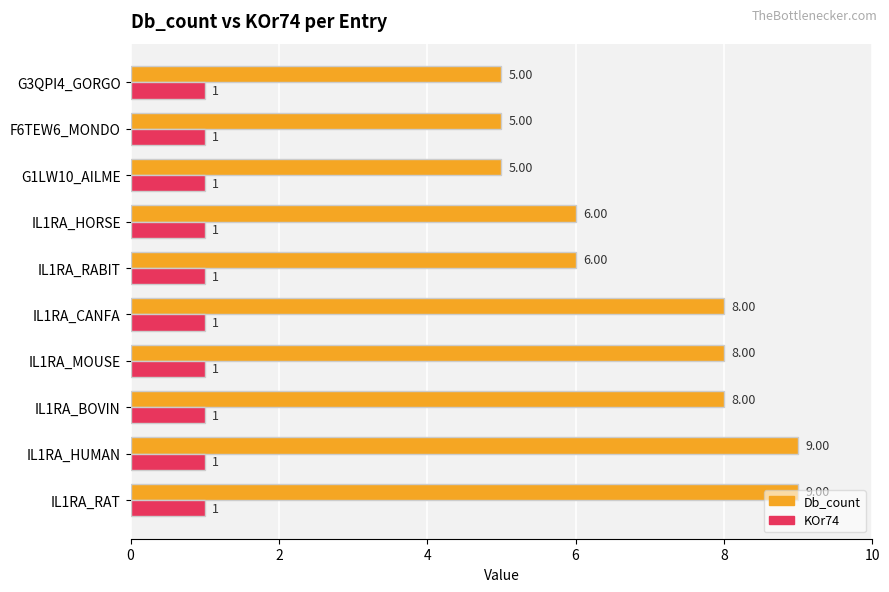

Is the value of KOr74 at IL1RA_BOVIN greater than the value of Db_count at IL1RA_CANFA?

No